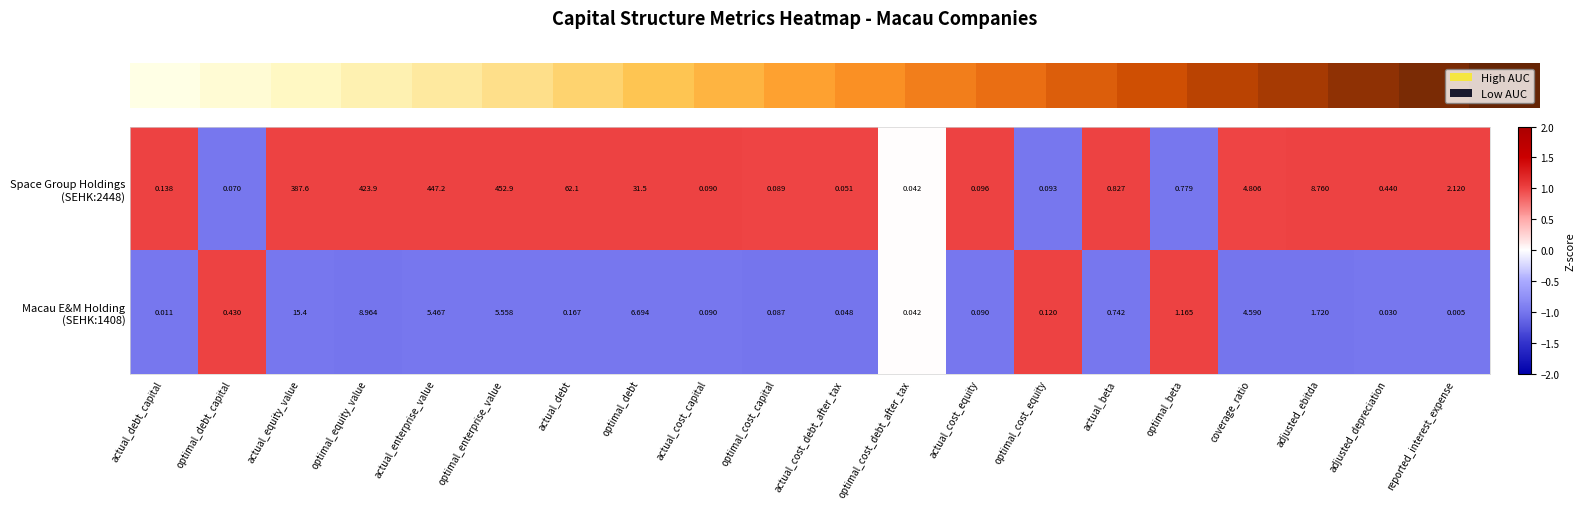

At which category is the sum across all series the highest?

optimal_enterprise_value